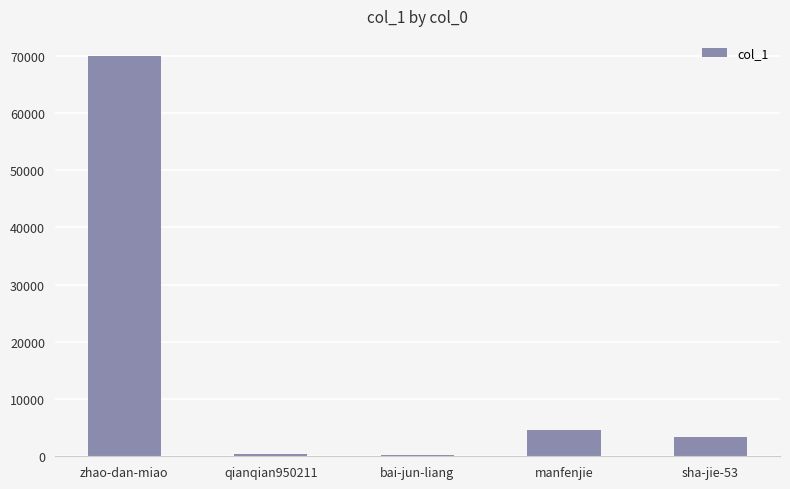

Are the bars grouped side by side (vs. stacked)?

No